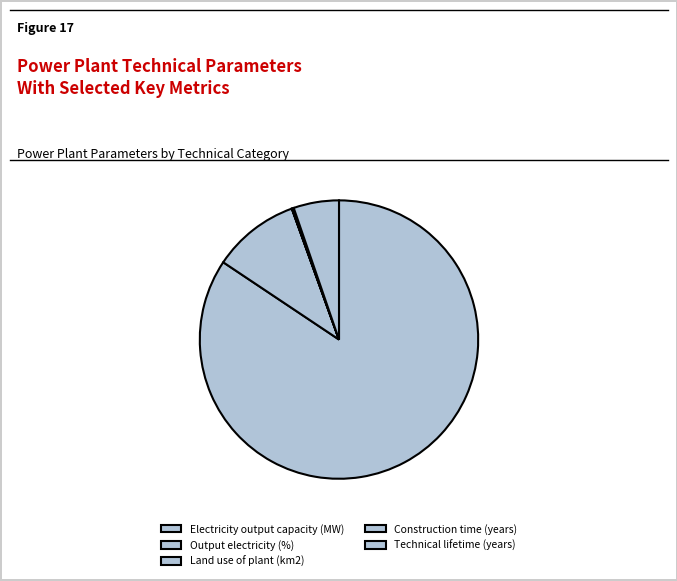

What percentage is NOT represented by Output electricity (%)?

89.9%